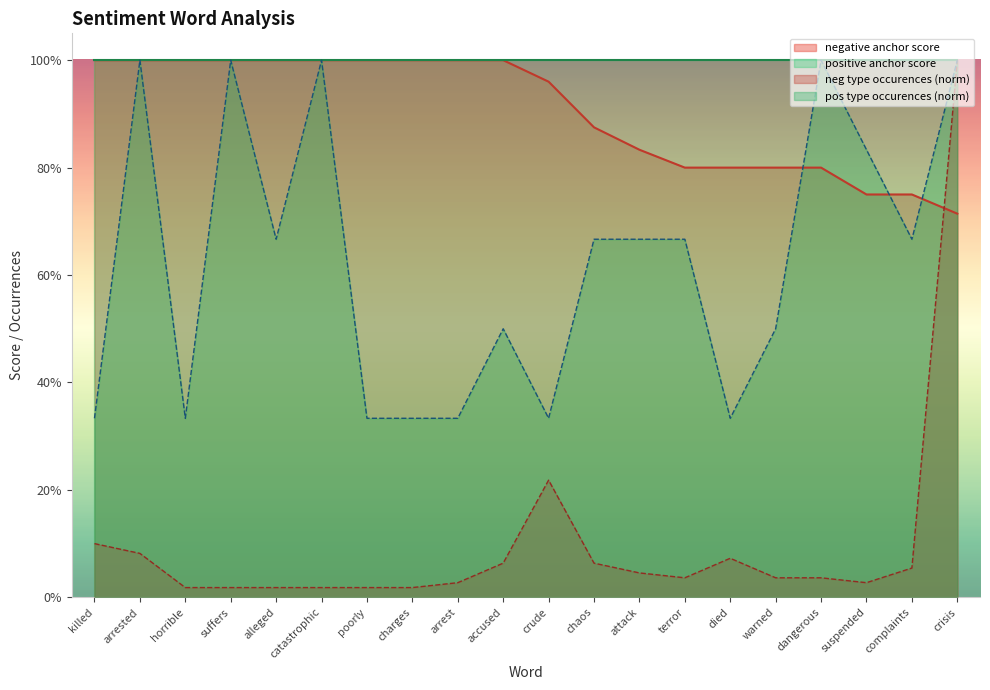

List the labels in order of pos type occurences value, largest first.

arrested, suffers, catastrophic, dangerous, crisis, suspended, alleged, chaos, attack, terror, complaints, accused, warned, killed, horrible, poorly, charges, arrest, crude, died